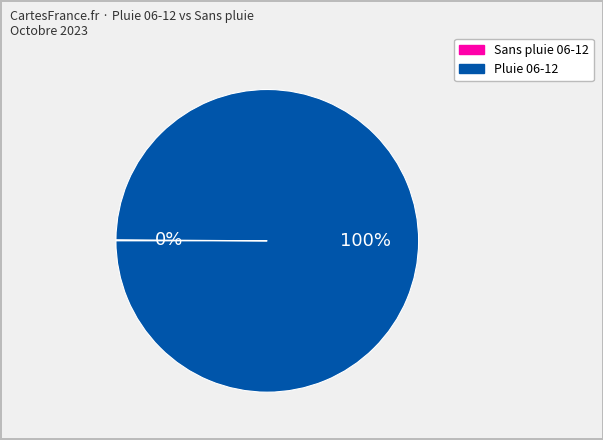

To the nearest percent, what is the difference between the largest and smallest slice percentages?

100%